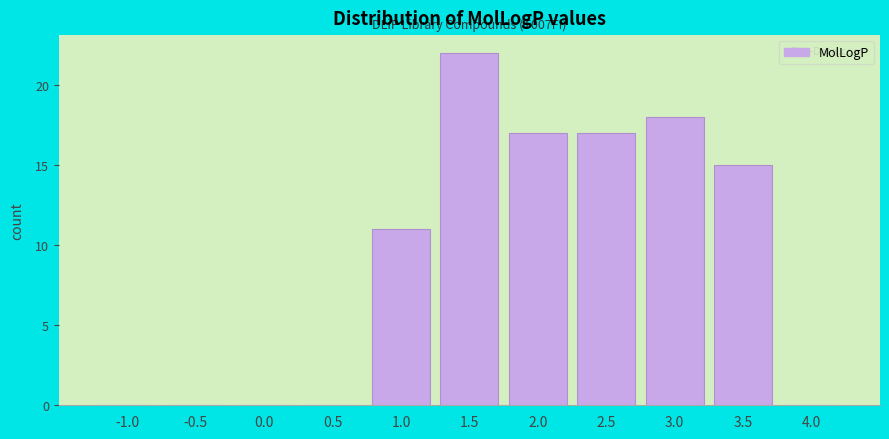

Reading left to right, extract all data points from this chart.

-1.0=0	-0.5=0	0.0=0	0.5=0	1.0=11	1.5=22	2.0=17	2.5=17	3.0=18	3.5=15	4.0=0